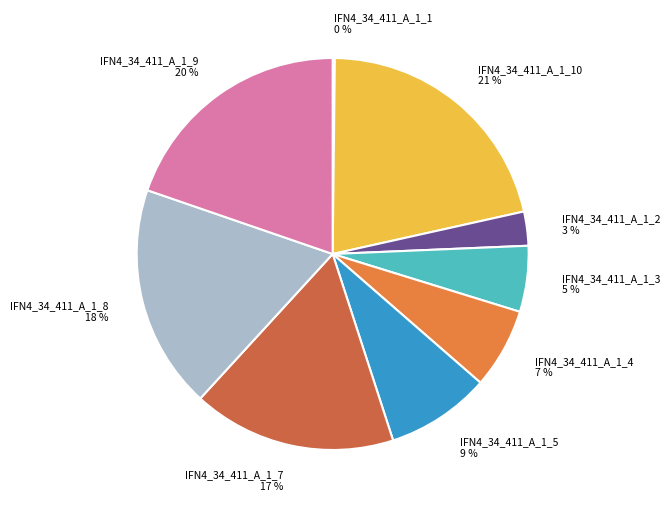

To the nearest percent, what is the combined percentage of IFN4_34_411_A_1_8 18 % and IFN4_34_411_A_1_9 20 %?

38%